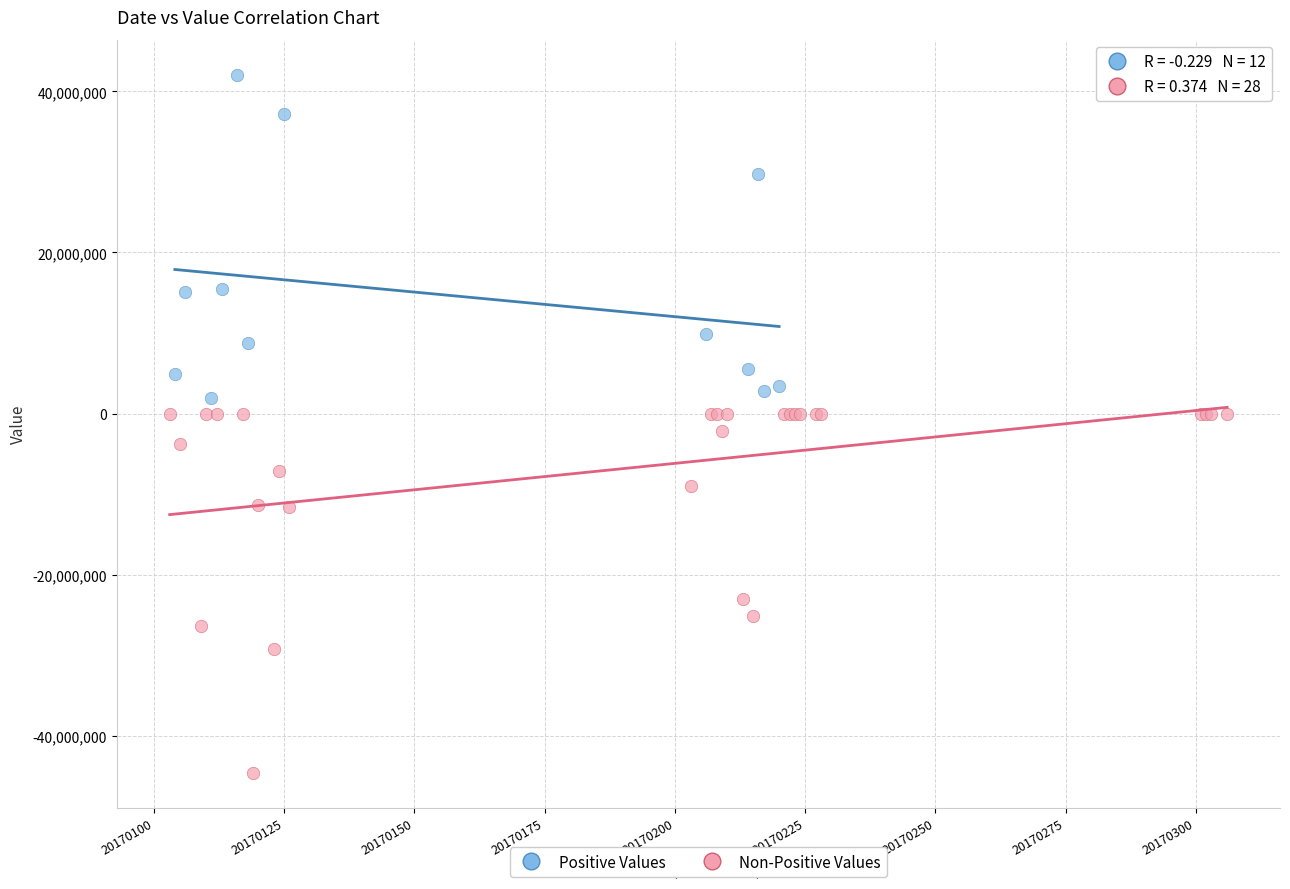

Which series contains the lowest Y value?

Non-Positive Values